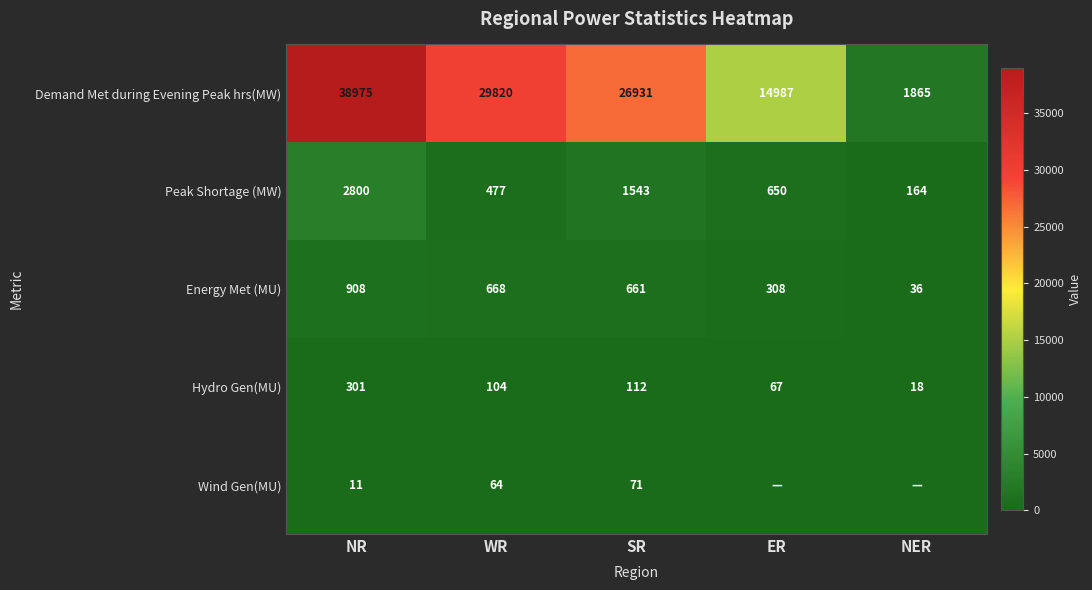

Which has a higher value, SR or WR?

WR